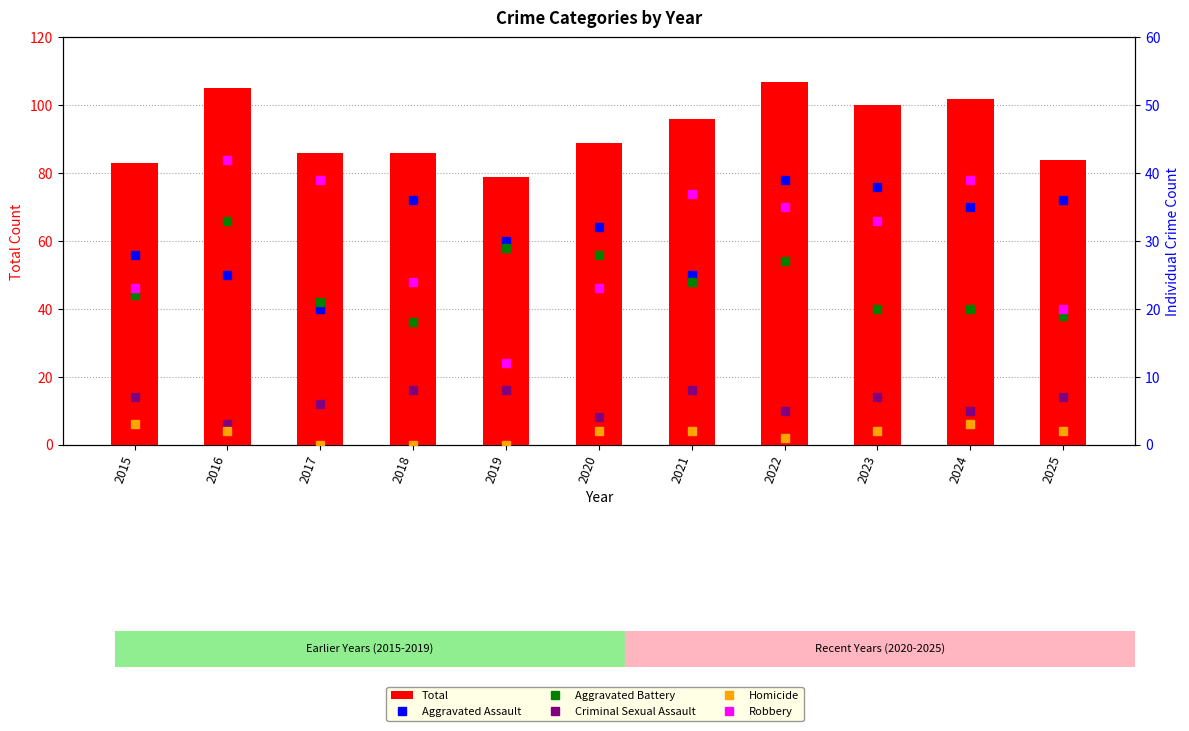

Which label corresponds to the smallest value in the chart?

2017